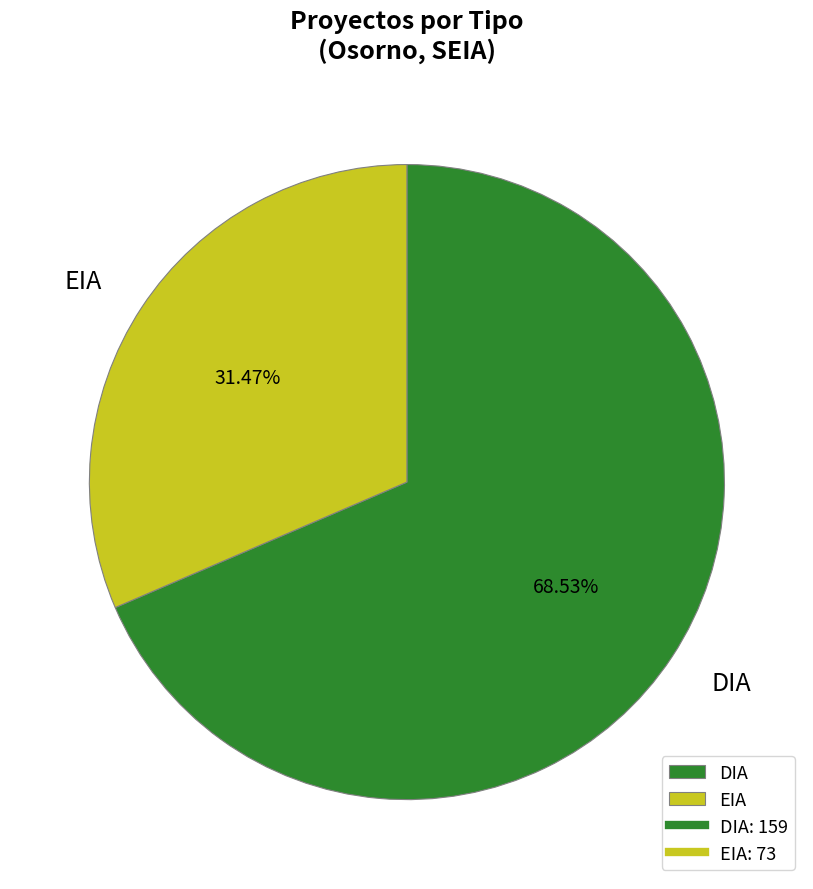

What is the largest slice in the pie chart?

DIA